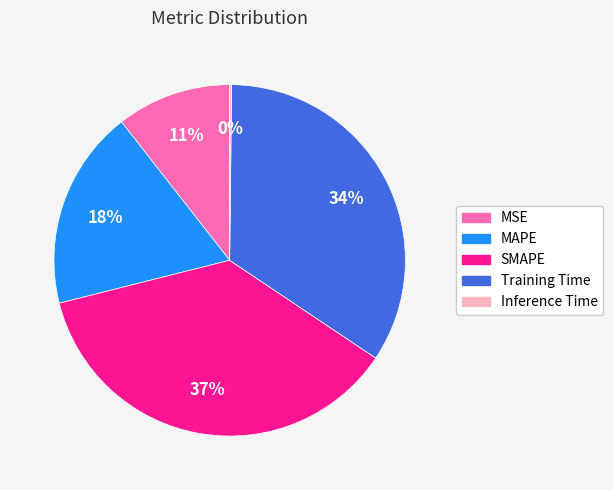

To the nearest percent, what is the average slice percentage?

20%